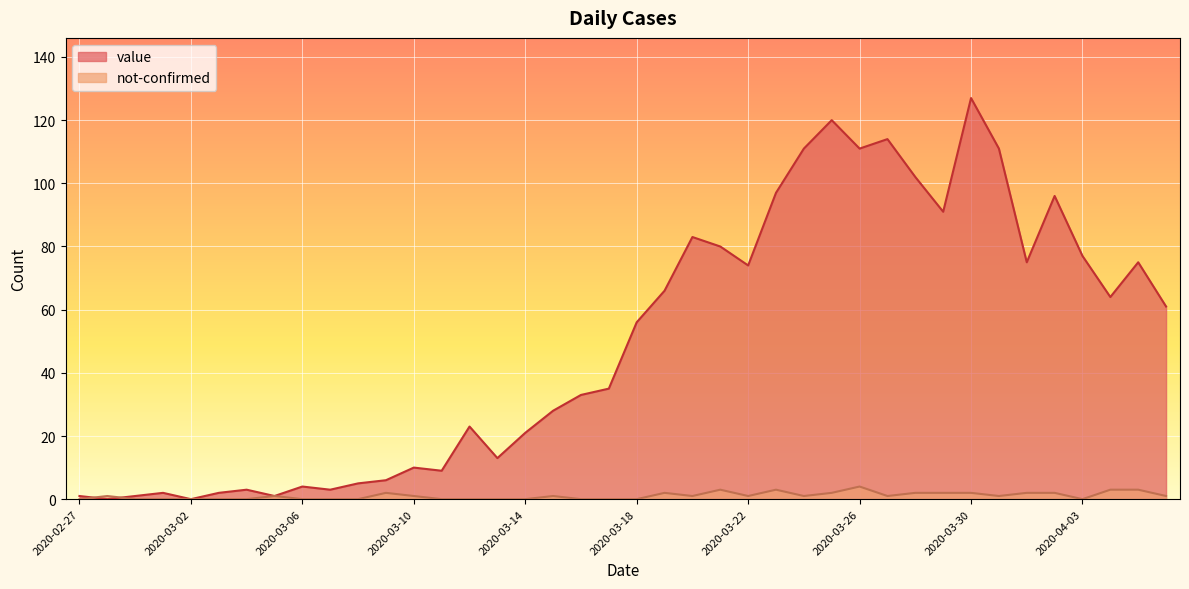

Where is not-confirmed nearest to the value 2?

2020-03-09